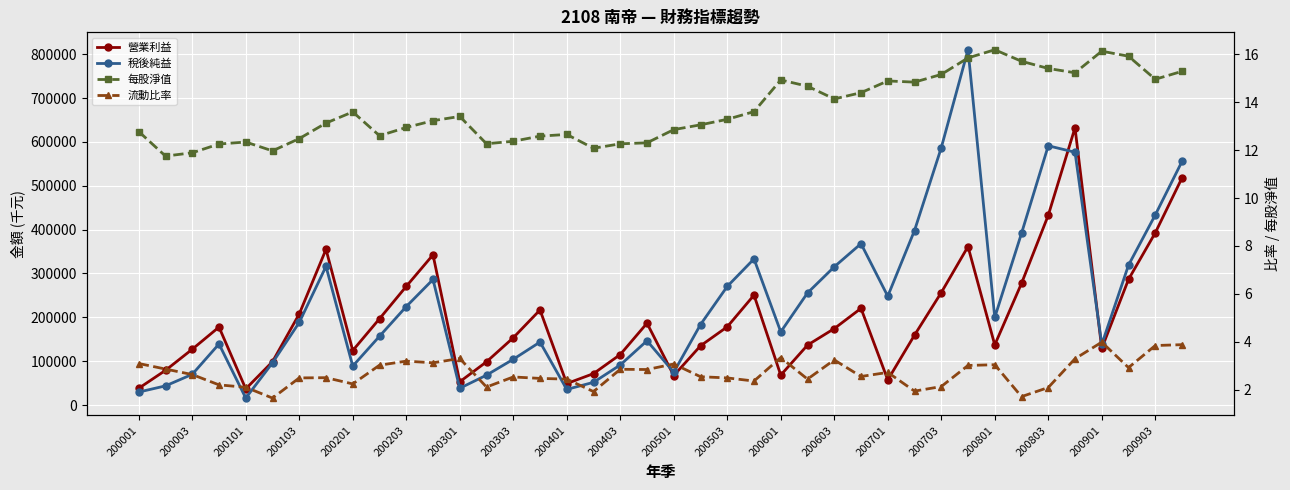

True or false: 流動比率 and 每股淨值 intersect in this chart.

False